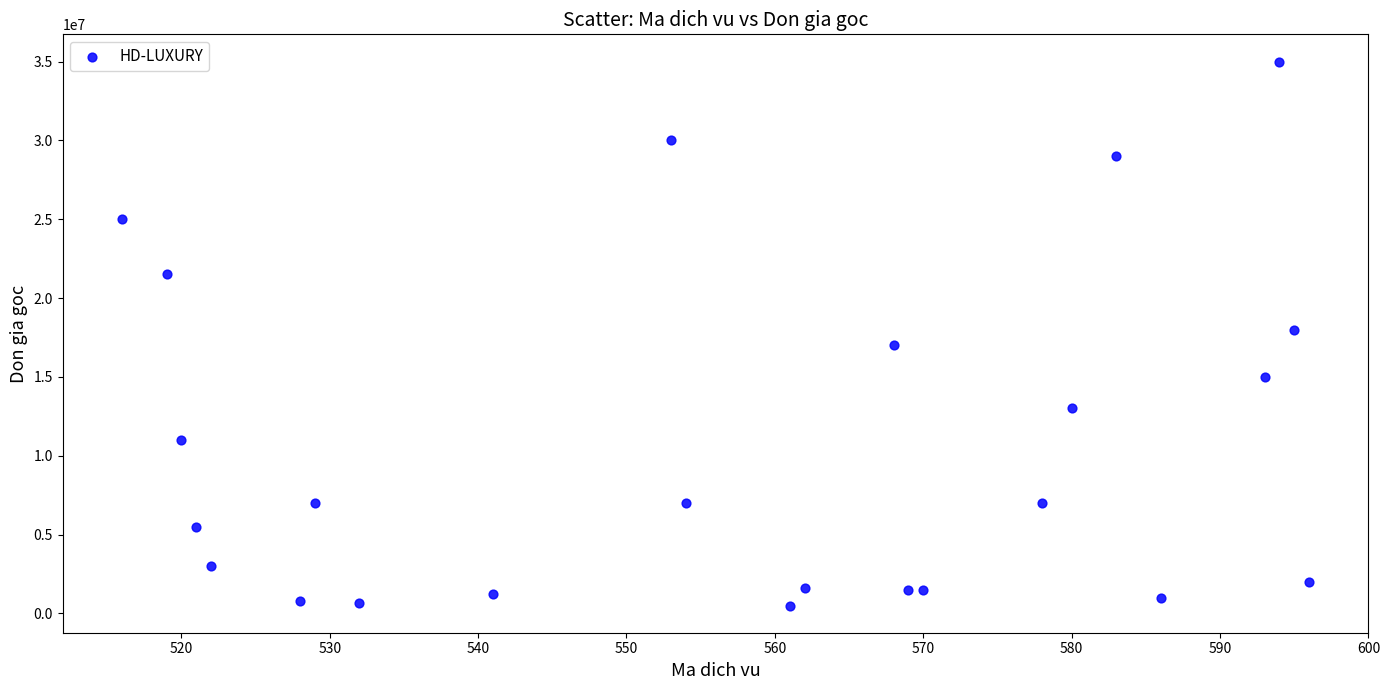

What is the range of X values (max minus min)?

80